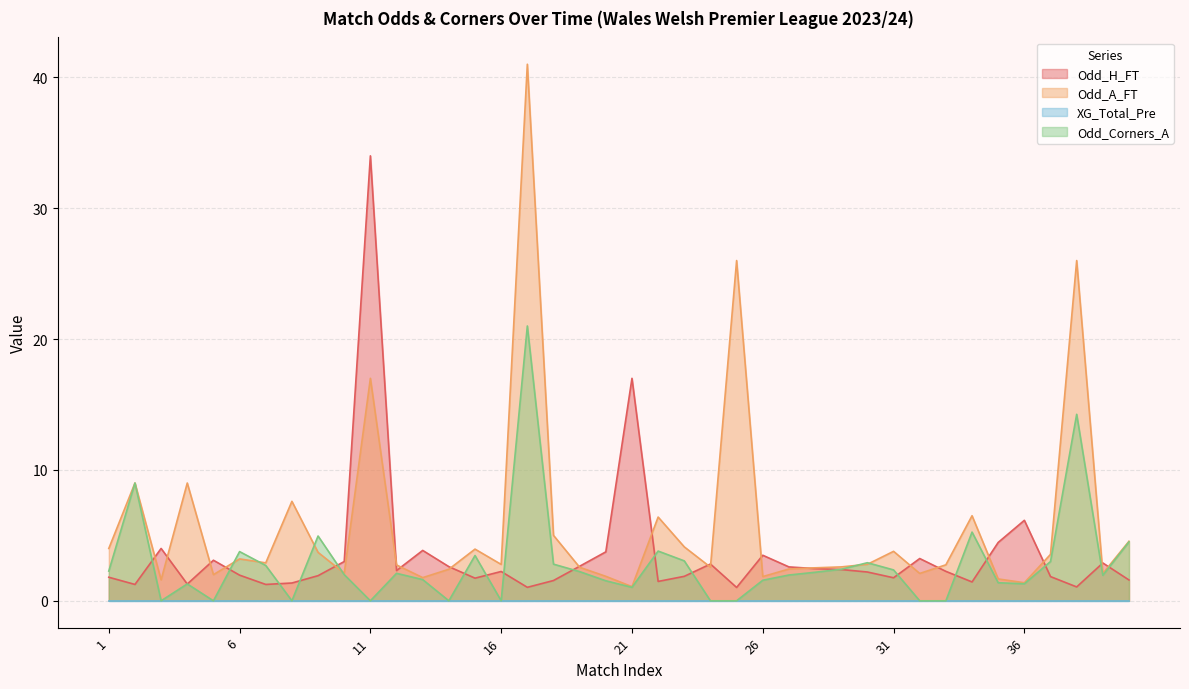

What is the value of the Odd_A_FT point at the 33rd from the left?

2.8